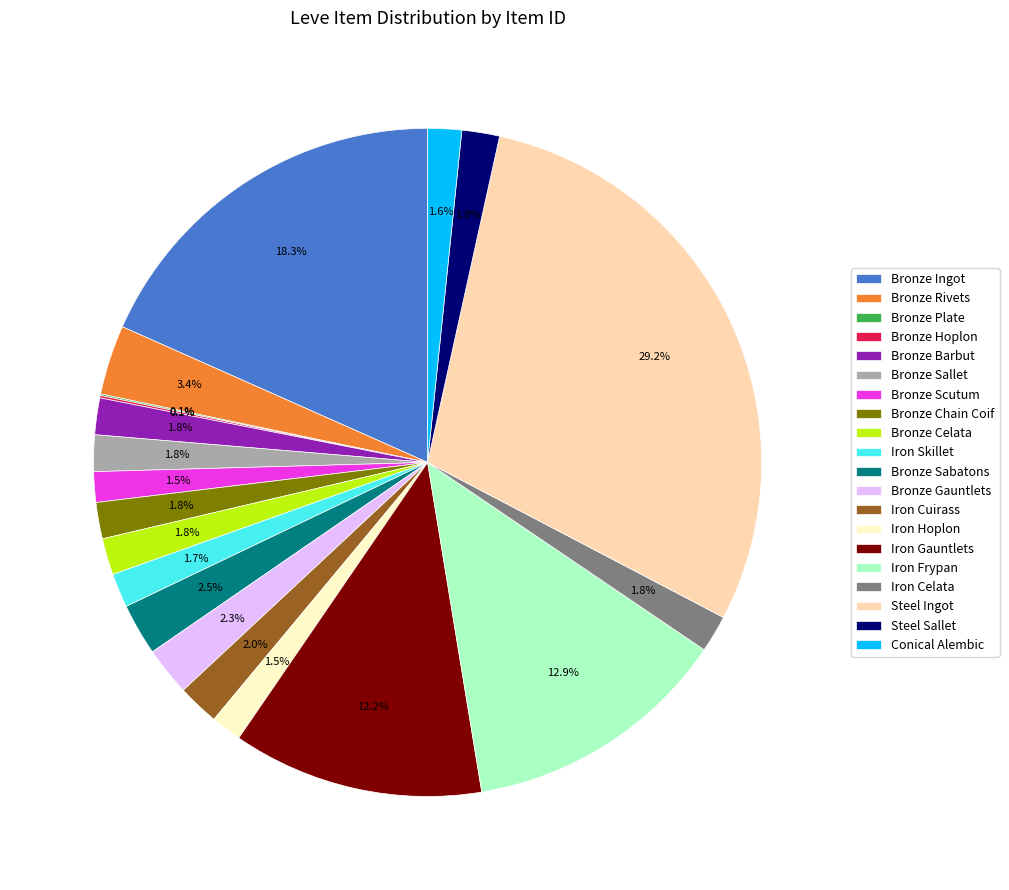

To the nearest percent, what percentage of the pie is Iron Cuirass?

2%